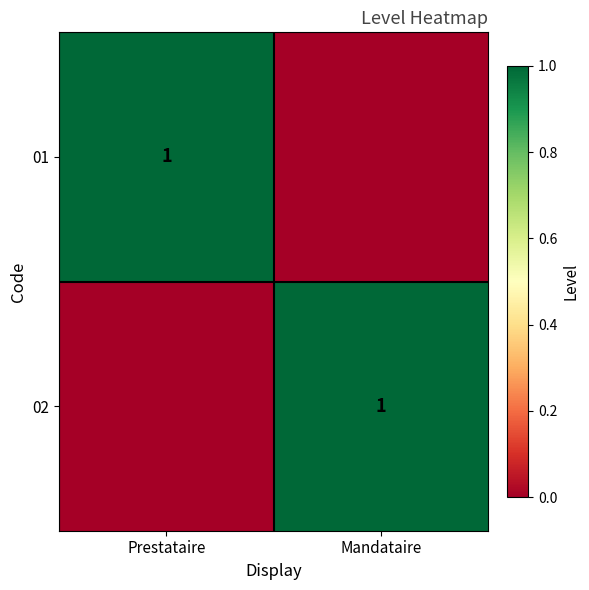

The 01 series shows 1 at Prestataire. True or false?

True